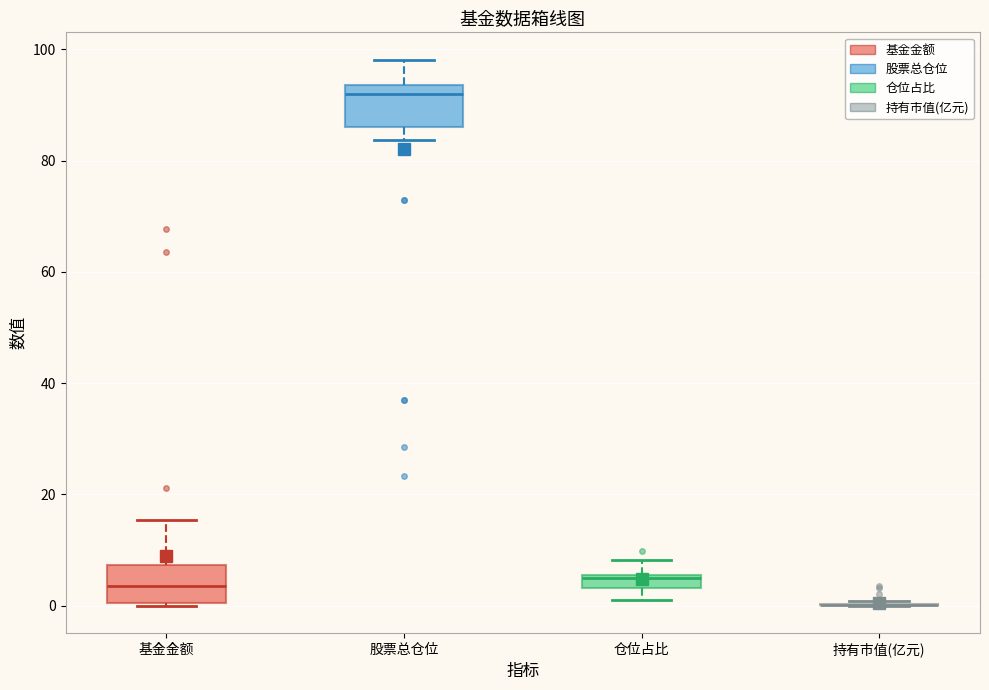

Where does the median line of the box for 基金金额 sit on the y-axis? The values are not printed on the chart, so give them approximately, as read against the axis.

4